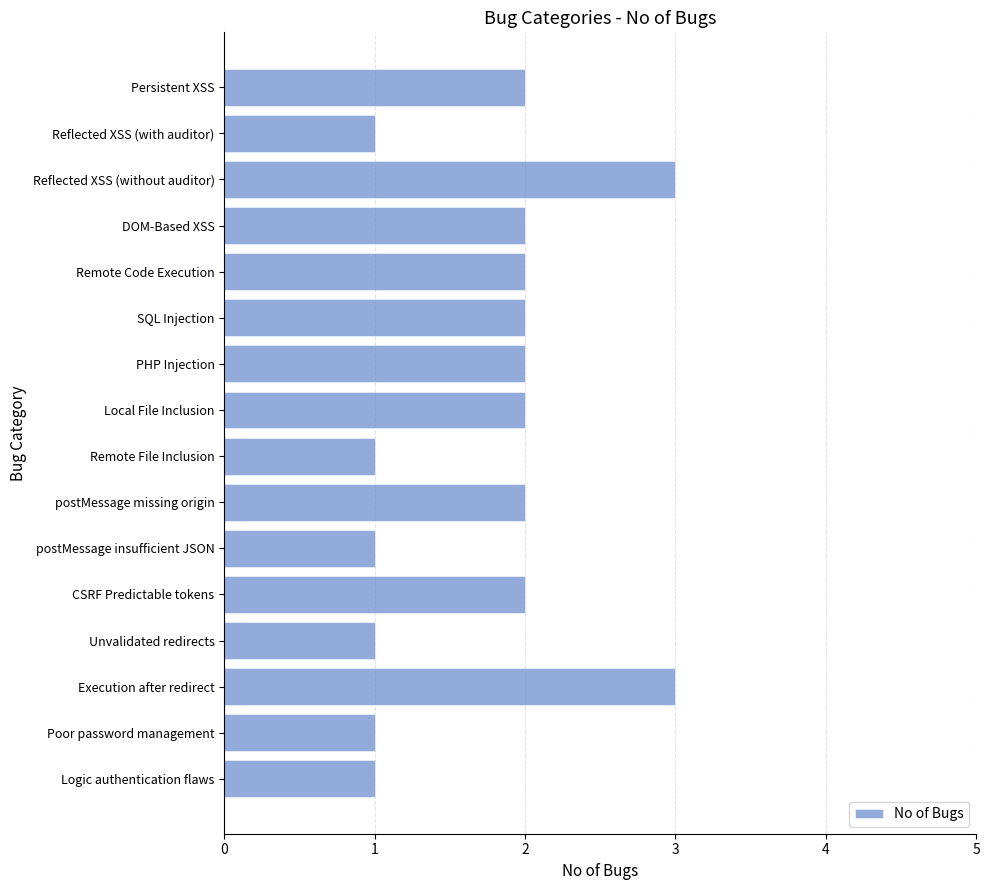

Approximately how many times larger is the value at Unvalidated redirects compared to PHP Injection?

0.5